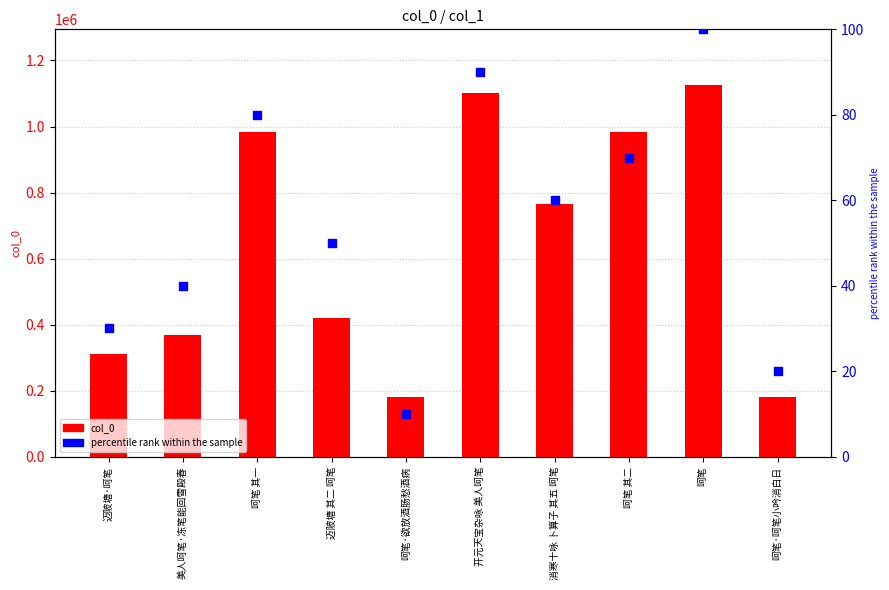

Is the value of percentile rank within the sample at 呵笔·欲放酒肠愁酒病 greater than the value of col_0 at 消寒十咏 卜算子 其五 呵笔?

No